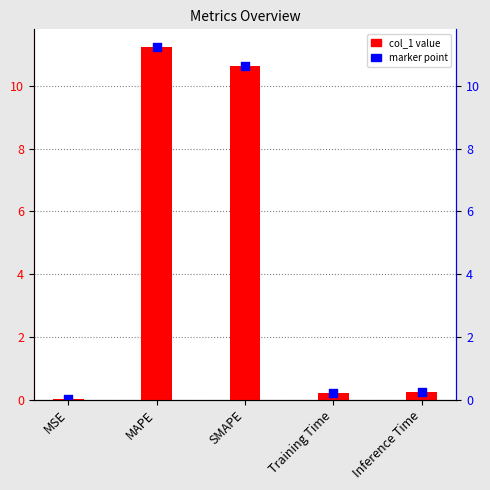

Is the value of col_1 value at Inference Time greater than the value of marker at MSE?

Yes